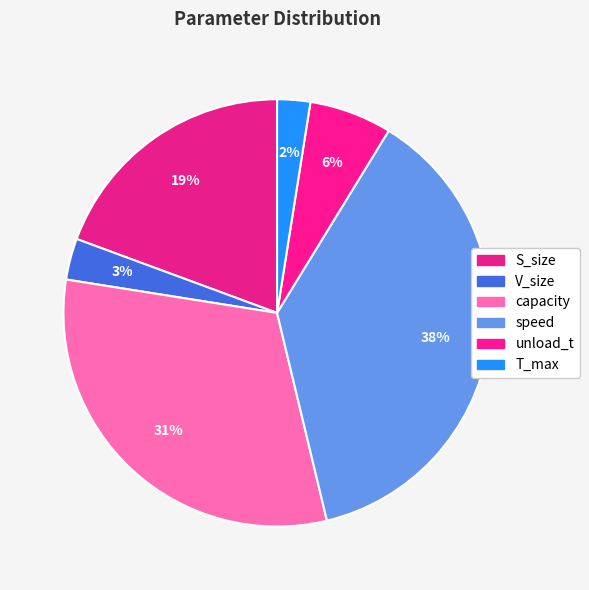

How many segments does this pie chart have?

6